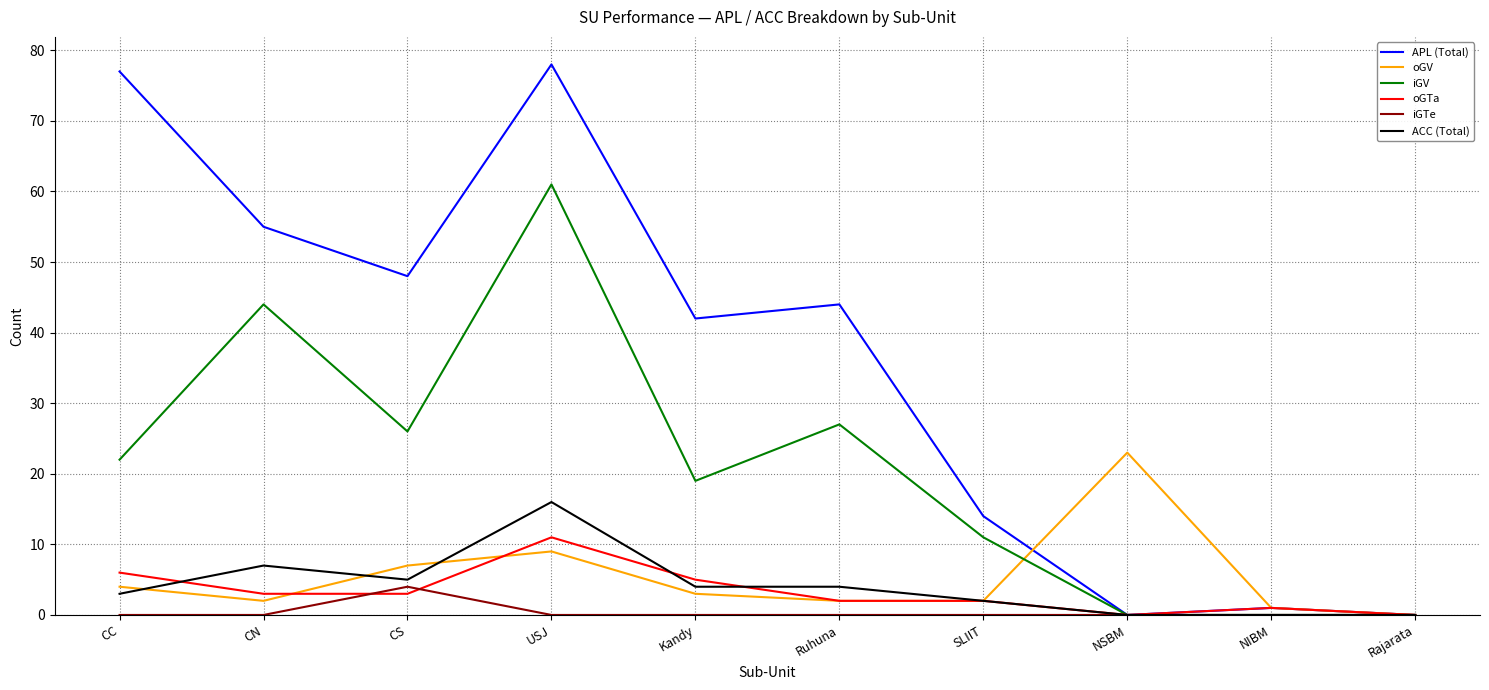

Reading right to left, extract all data points from this chart.

APL (Total): 0	1	0	14	44	42	78	48	55	77
oGV: 0	1	23	2	2	3	9	7	2	4
iGV: 0	0	0	11	27	19	61	26	44	22
oGTa: 0	1	0	2	2	5	11	3	3	6
iGTe: 0	0	0	0	0	0	0	4	0	0
ACC (Total): 0	0	0	2	4	4	16	5	7	3